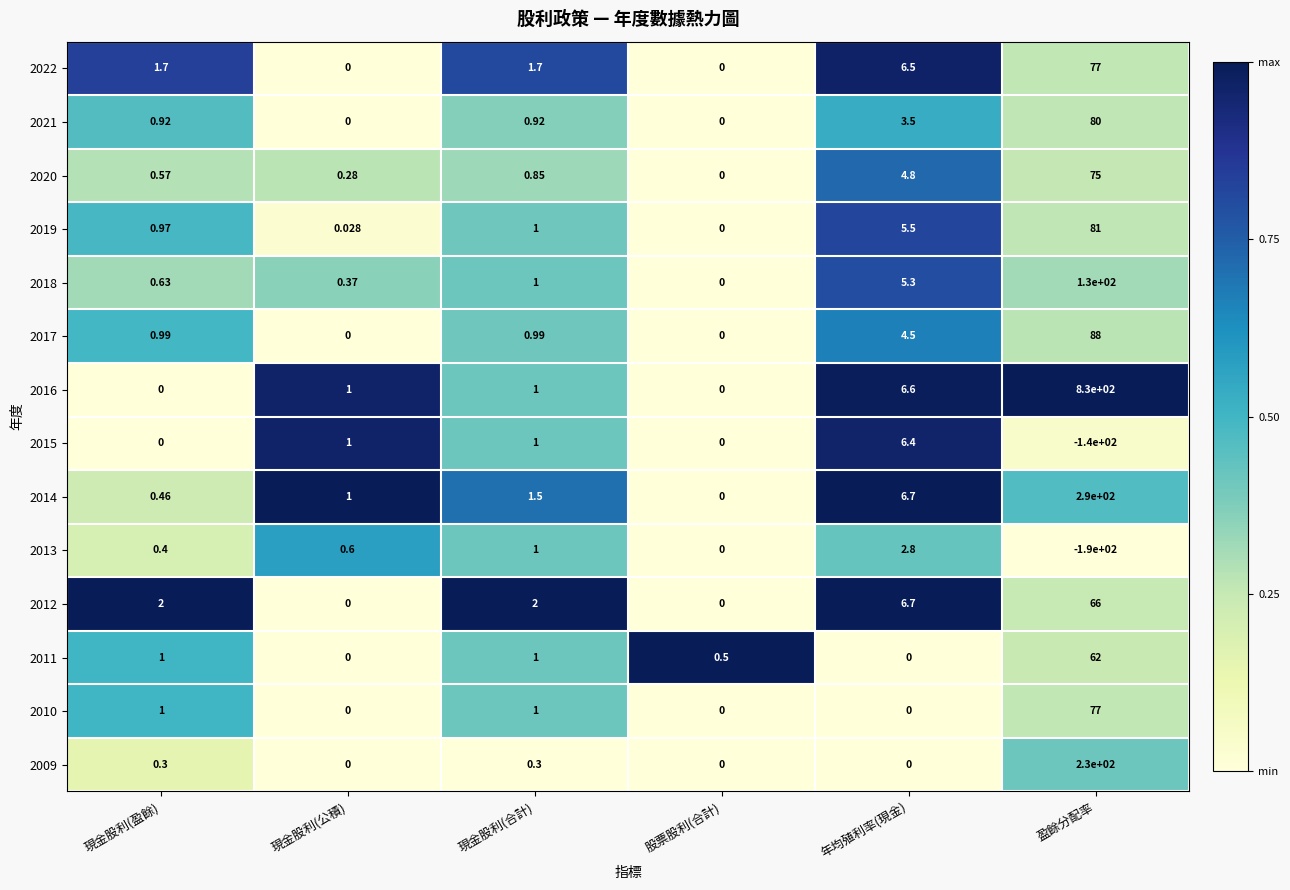

Where is 2014 nearest to the value 145?

年均殖利率(現金)